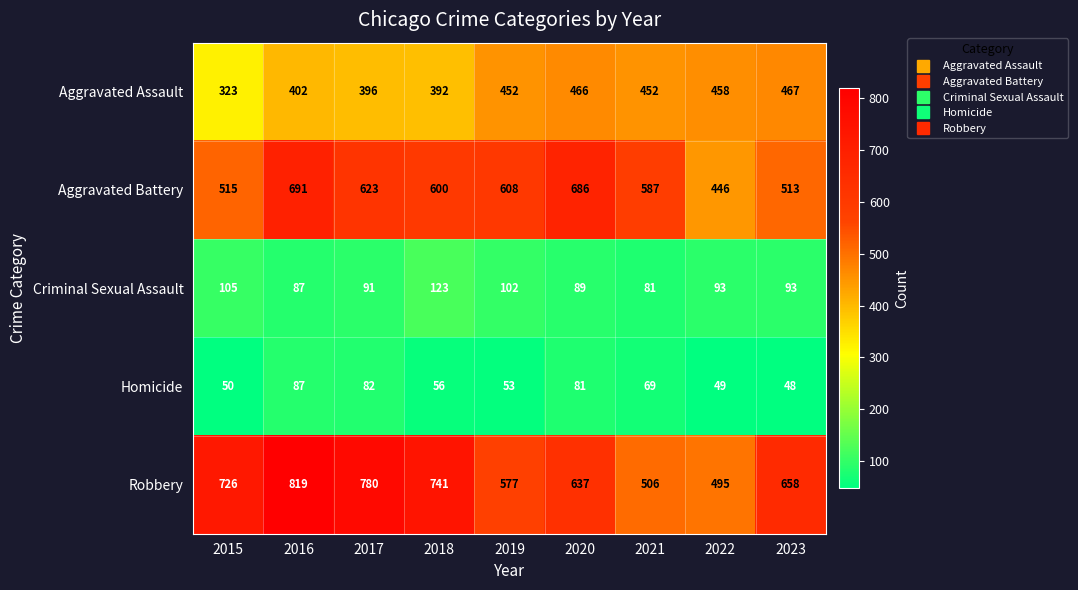

Is it true that Robbery equals 211 at 2021?

False